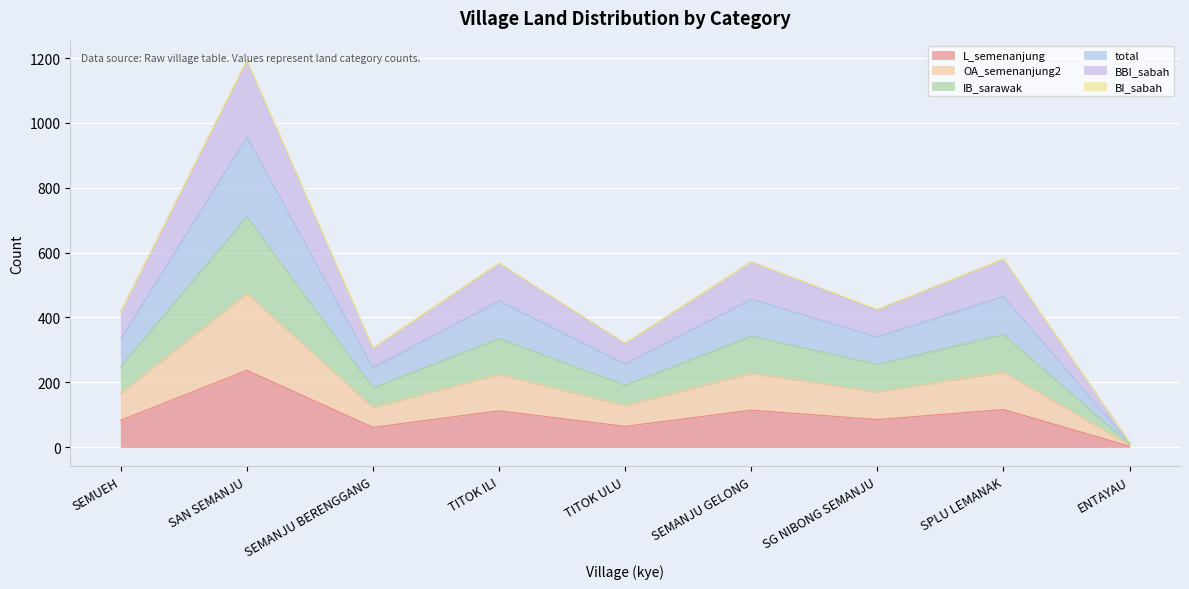

True or false: L_semenanjung and OA_semenanjung2 cross at least once.

False